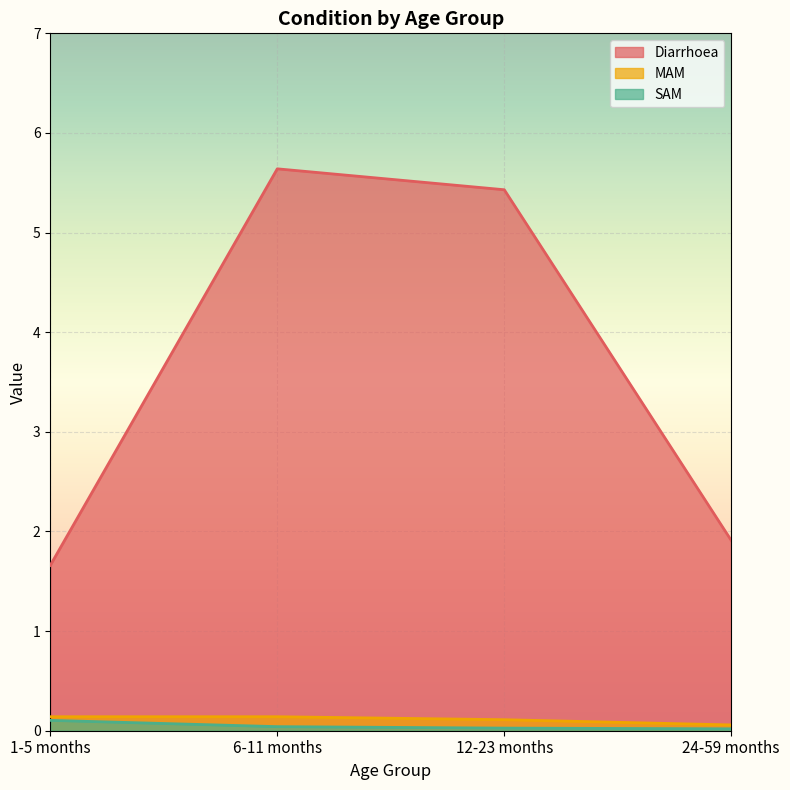

The MAM series shows 0.1 at 6-11 months. True or false?

True